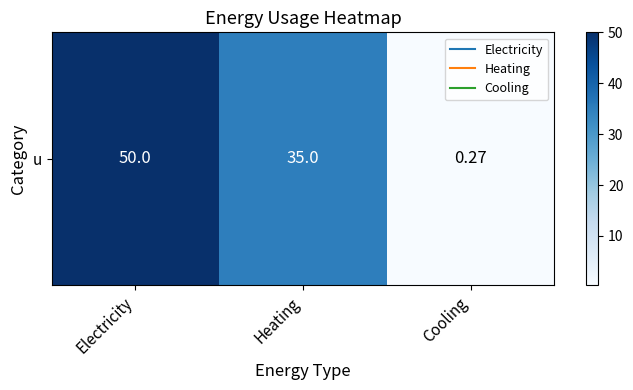

At which label does the data first exceed 35?

Electricity